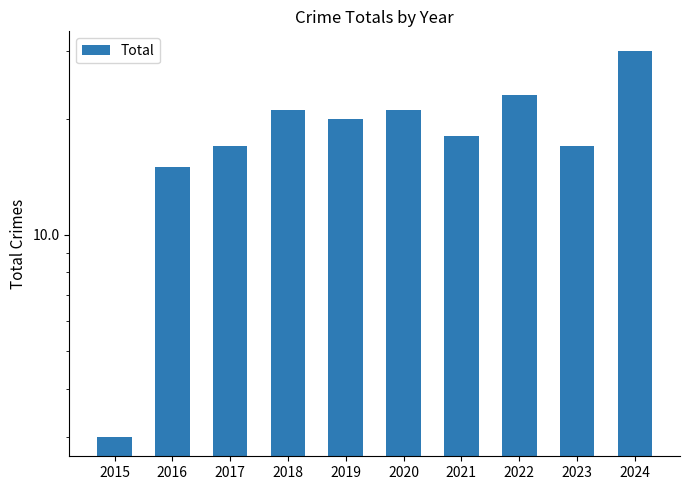

At which category does the chart reach its peak across all series?

2024